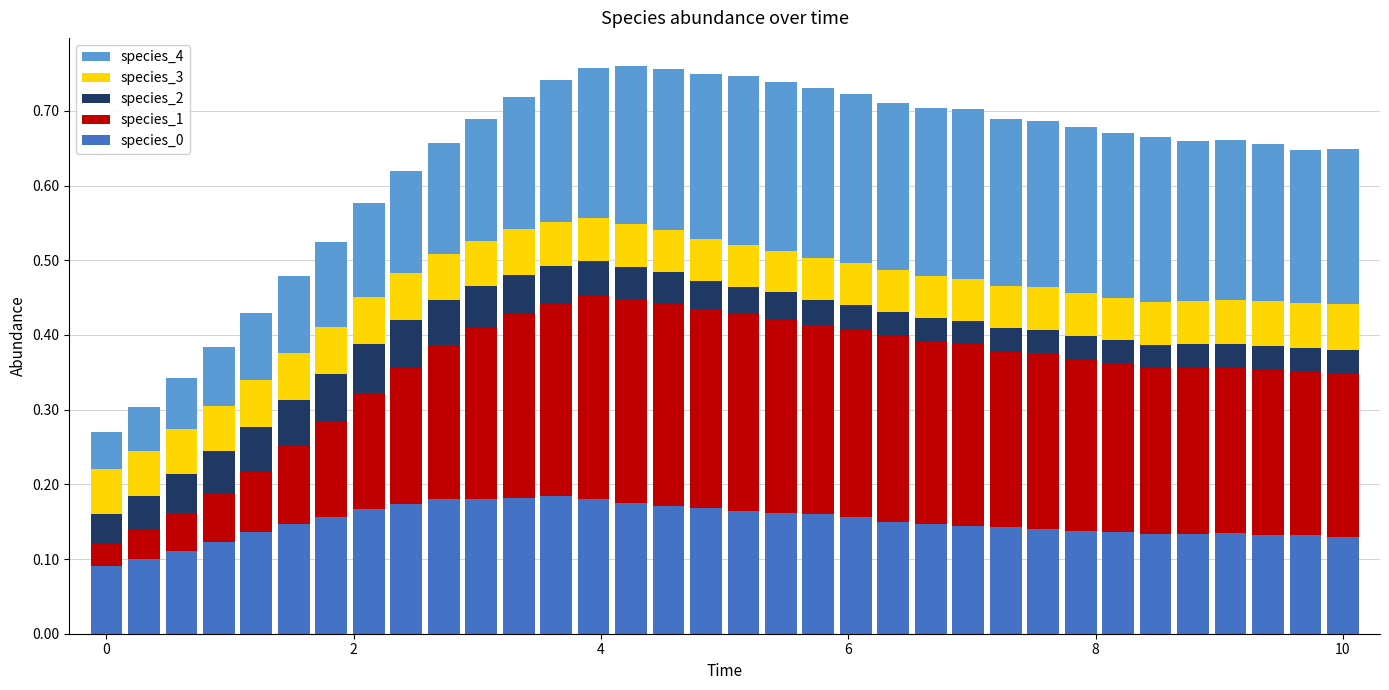

How many species_0 values are between 0 and 1?

34